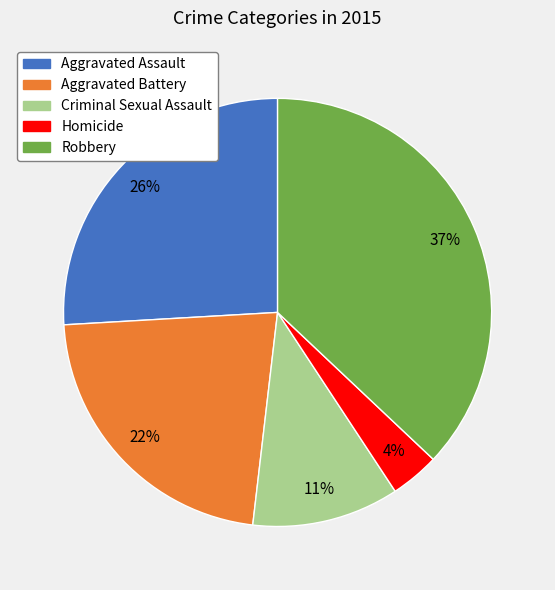

Which has a higher value, Robbery or Criminal Sexual Assault?

Robbery